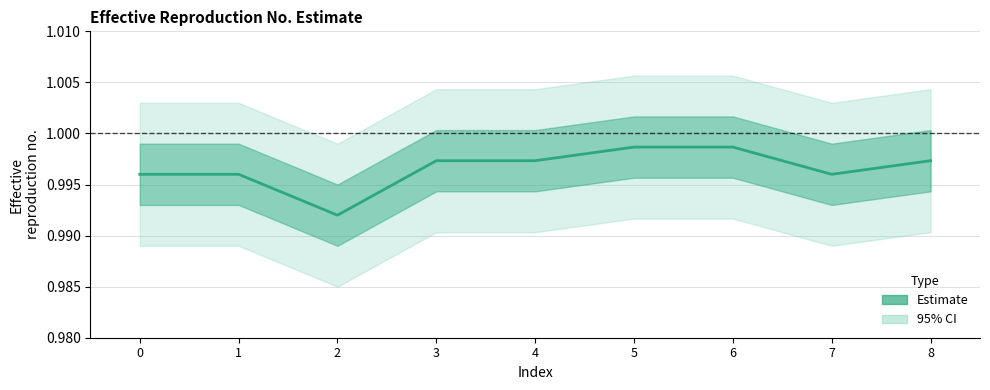

What is the value of the 4th point from the left?

1.0